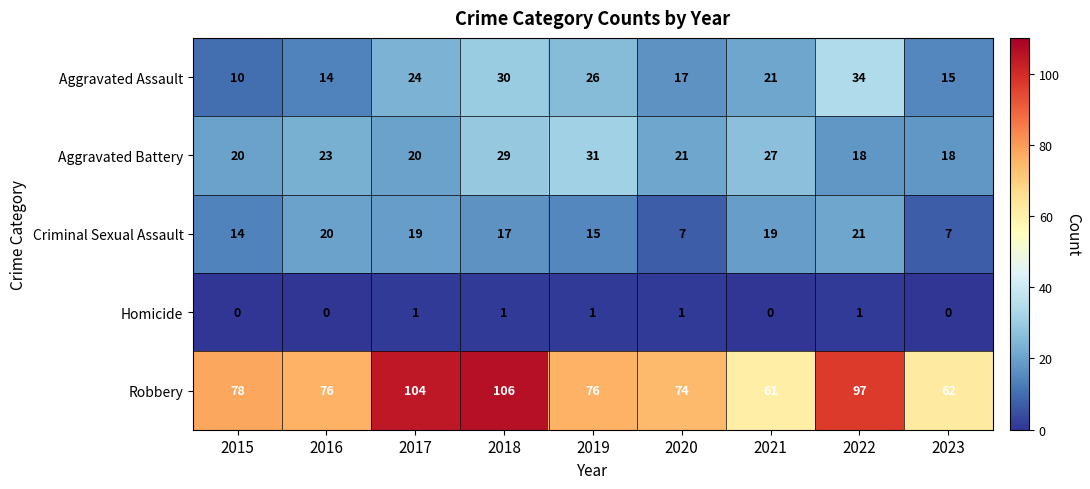

What is the sum of all Aggravated Battery values?

207